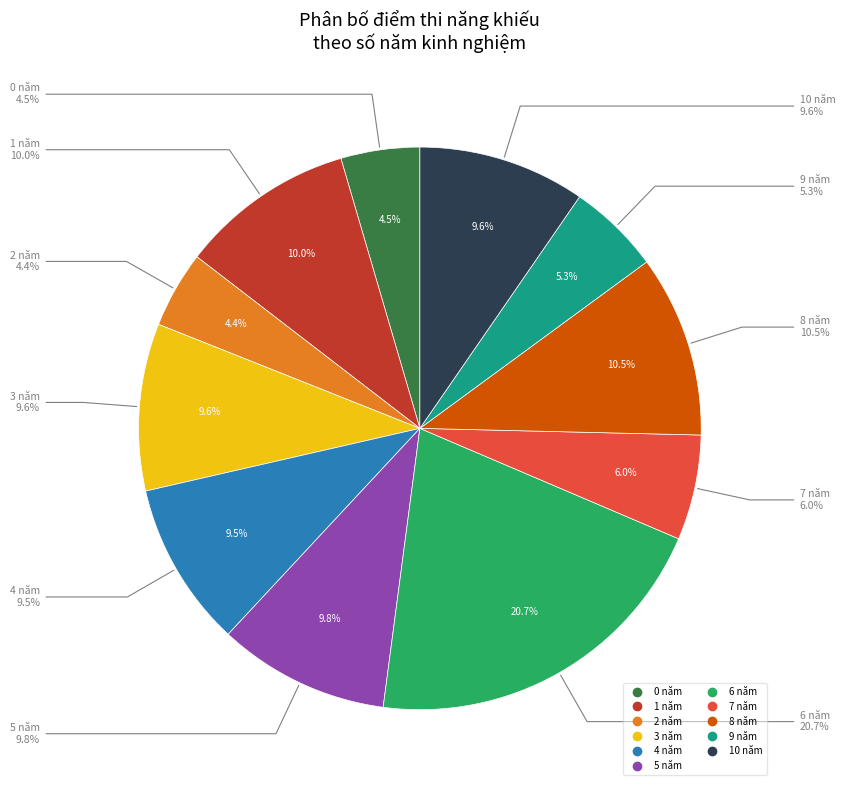

Rank the categories by value from highest to lowest.

6 năm, 8 năm, 1 năm, 5 năm, 3 năm, 10 năm, 4 năm, 7 năm, 9 năm, 0 năm, 2 năm